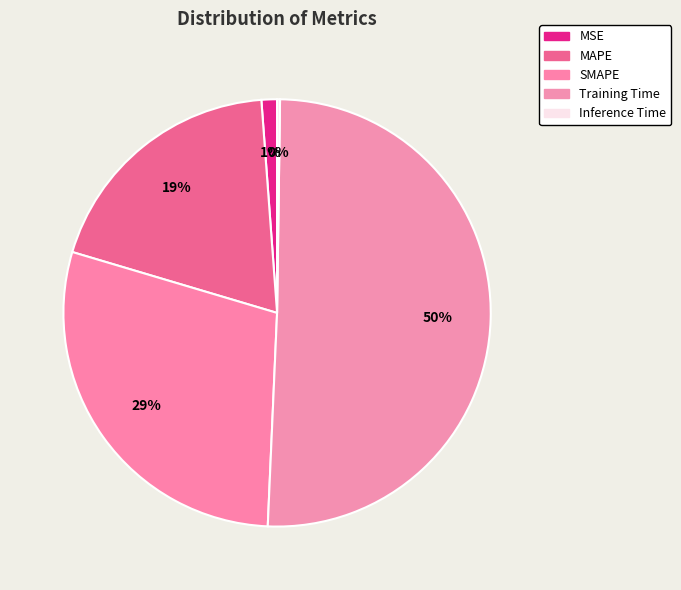

Count the number of slices in the pie.

5